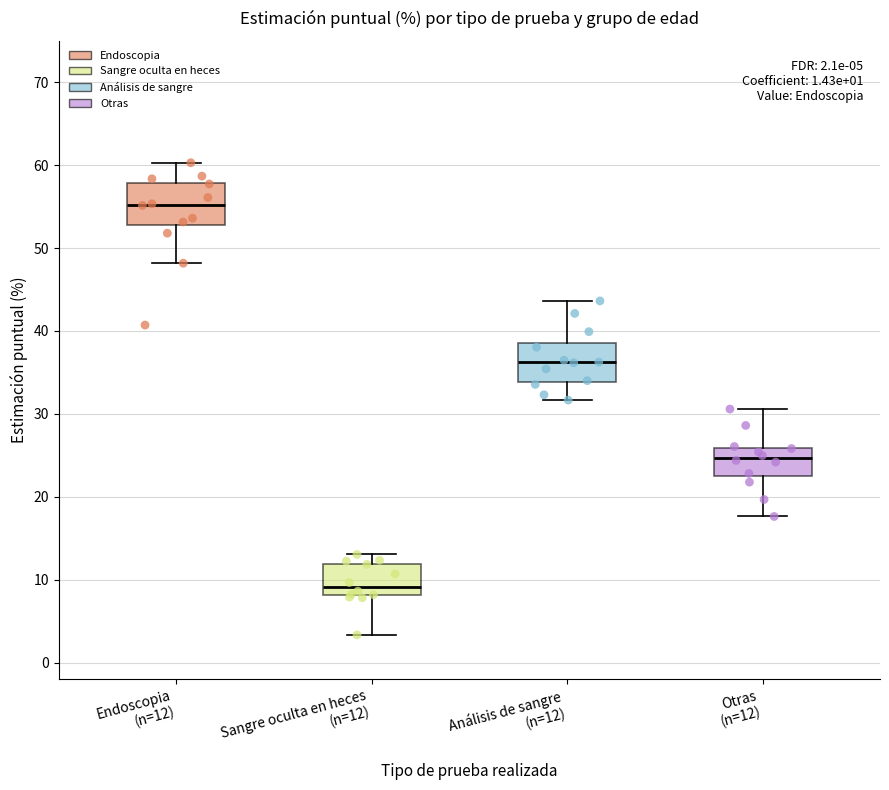

Which box's median line is the lowest?

Sangre oculta en heces (n=12)